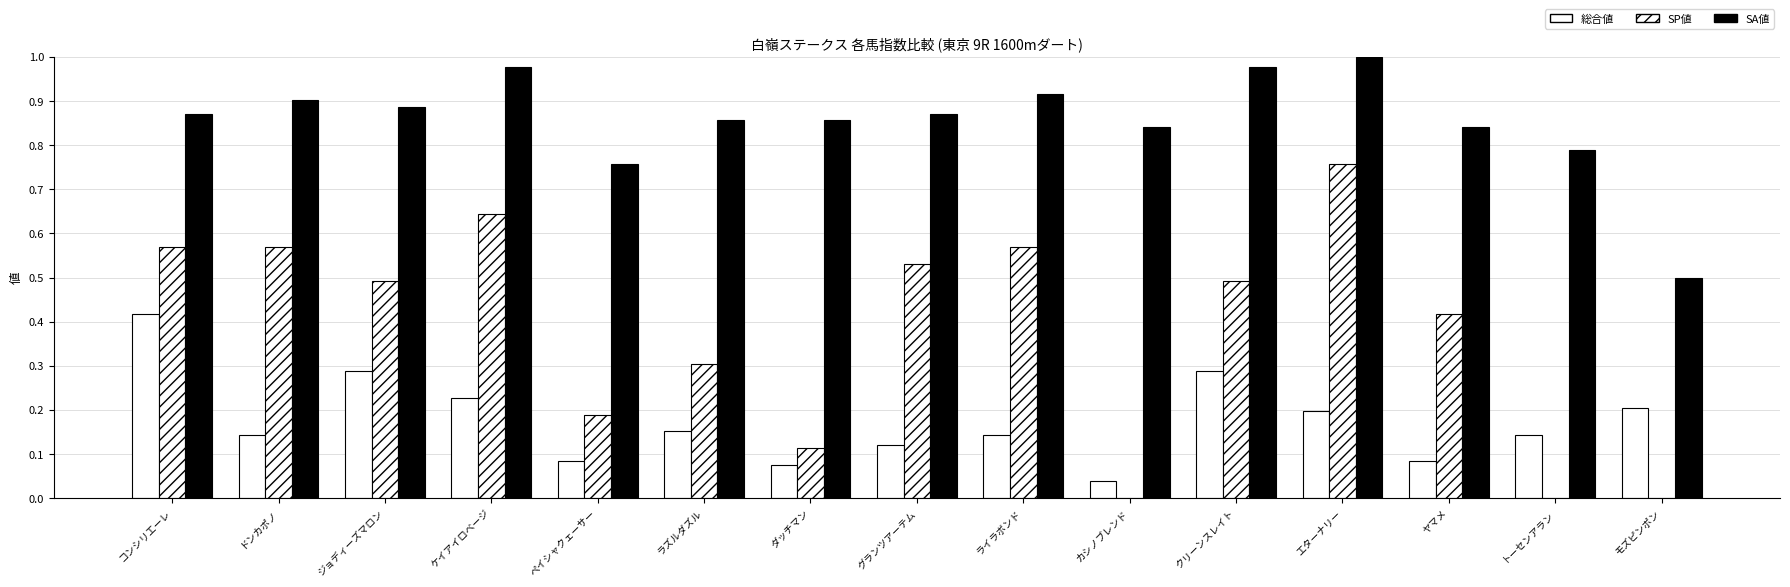

True or false: 総合値 has a value of 0.4 at コンシリエーレ.

True